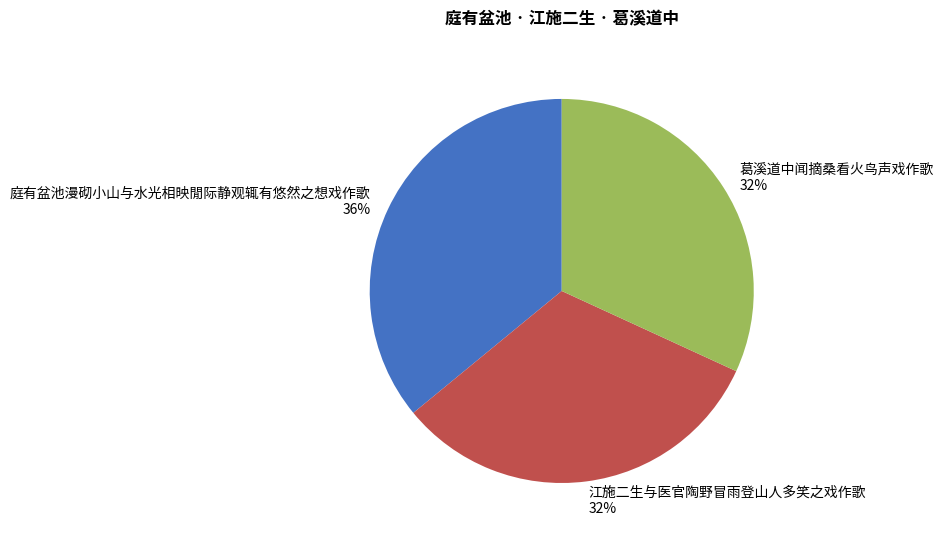

Approximately how many times larger is the value at 葛溪道中闻摘桑看火鸟声戏作歌 compared to 庭有盆池漫砌小山与水光相映閒际静观辄有悠然之想戏作歌?

0.9